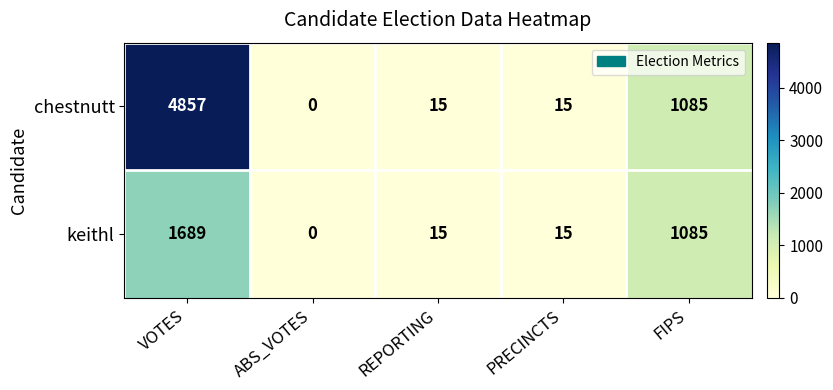

What is the total value across all series at FIPS?

2170